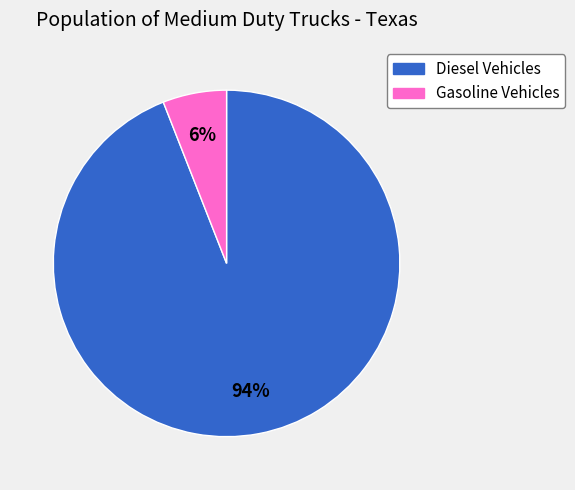

What percentage is the Gasoline Vehicles slice, to the nearest percent?

6%